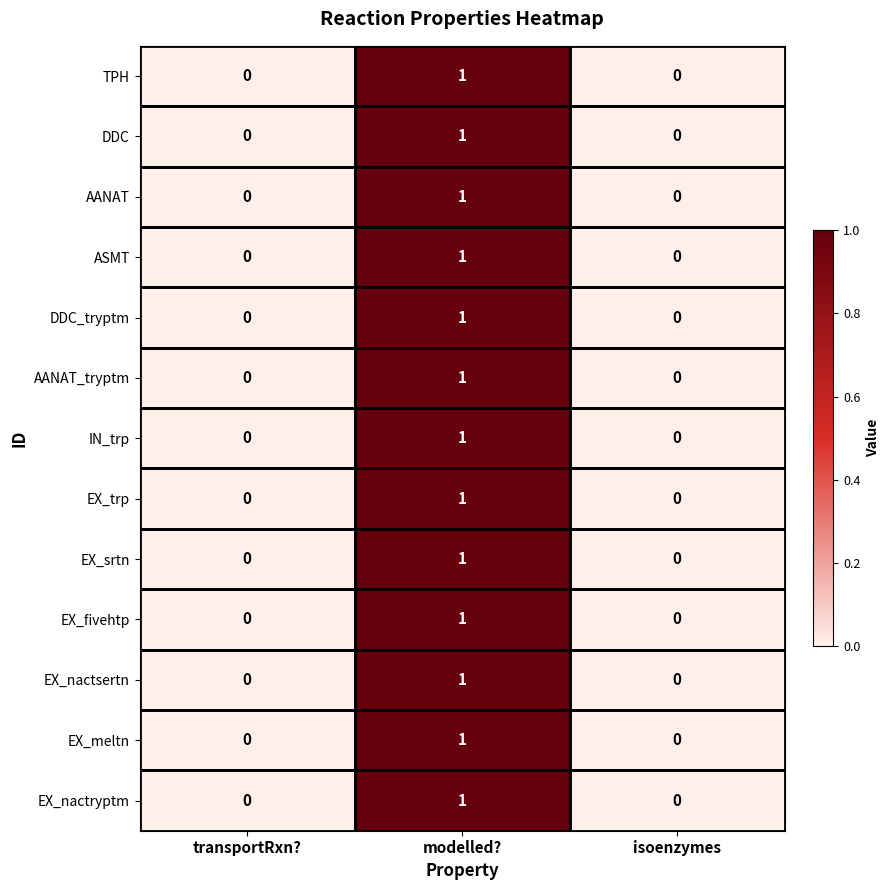

Is it true that EX_nactryptm equals -1 at isoenzymes?

False